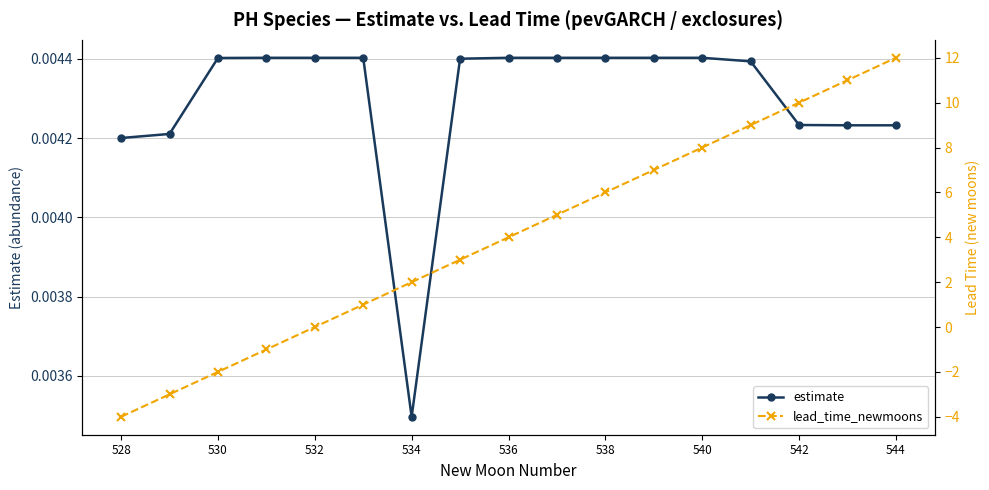

How many lines are shown in the chart?

2